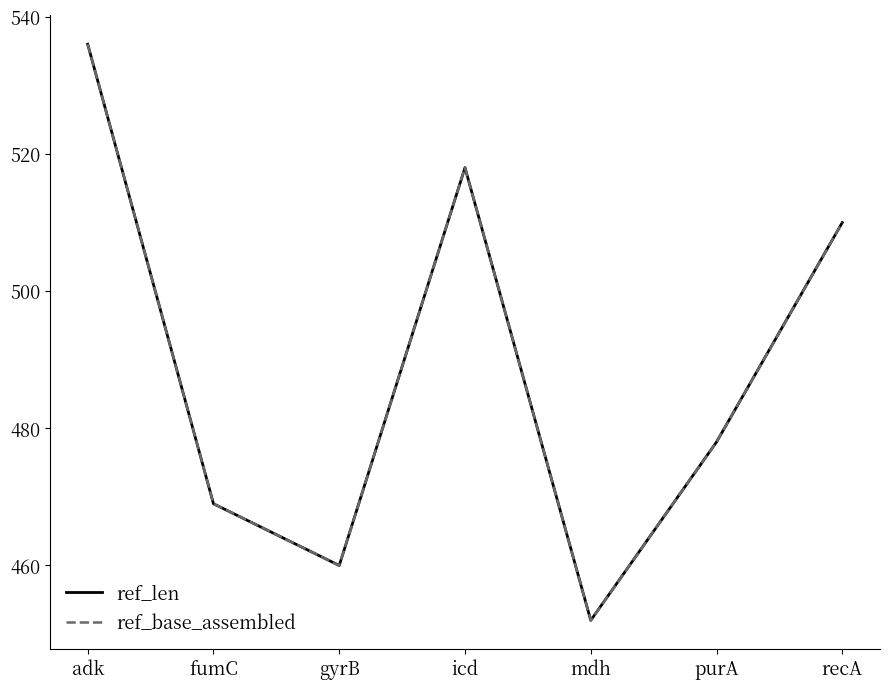

What is the value of the ref_base_assembled point at the 2nd from the left?

469